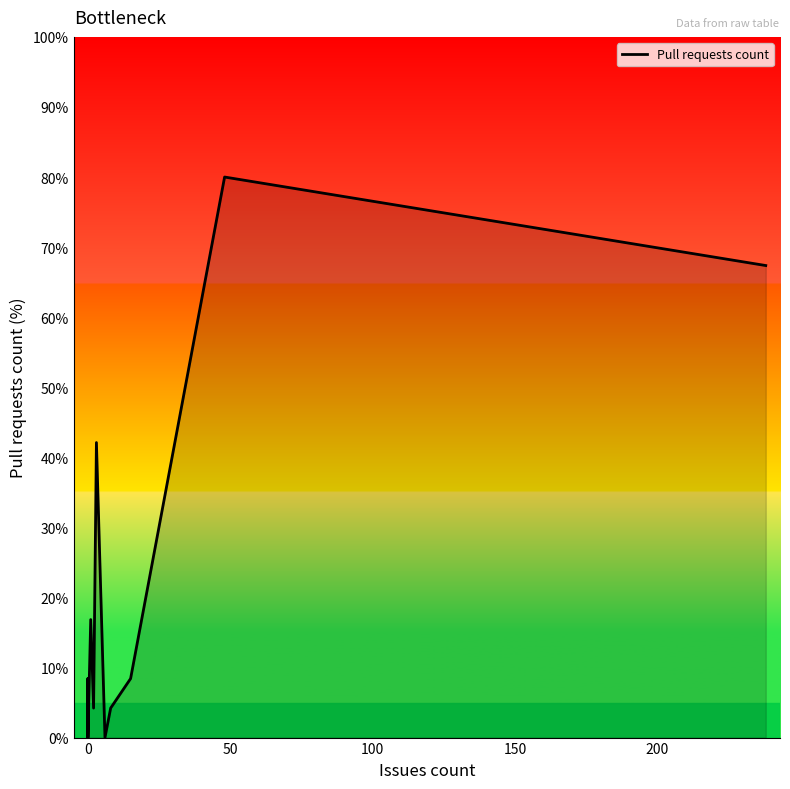

True or false: there are more than 0 points higher than both neighbors.

True